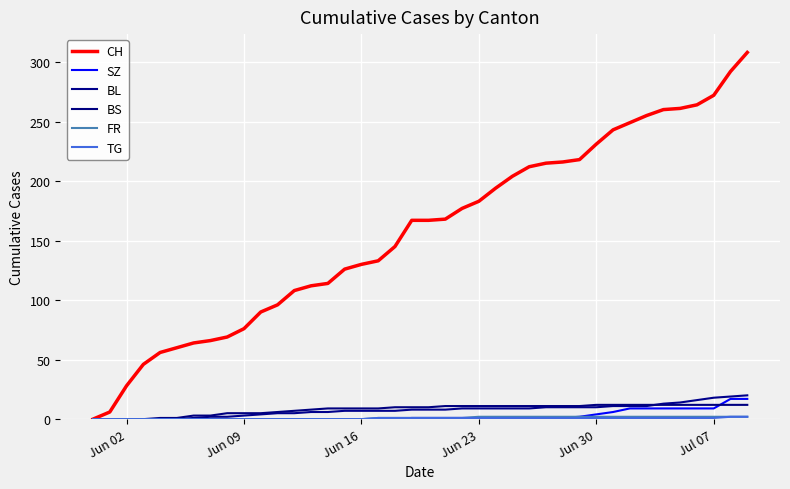

How many lines are shown in the chart?

6